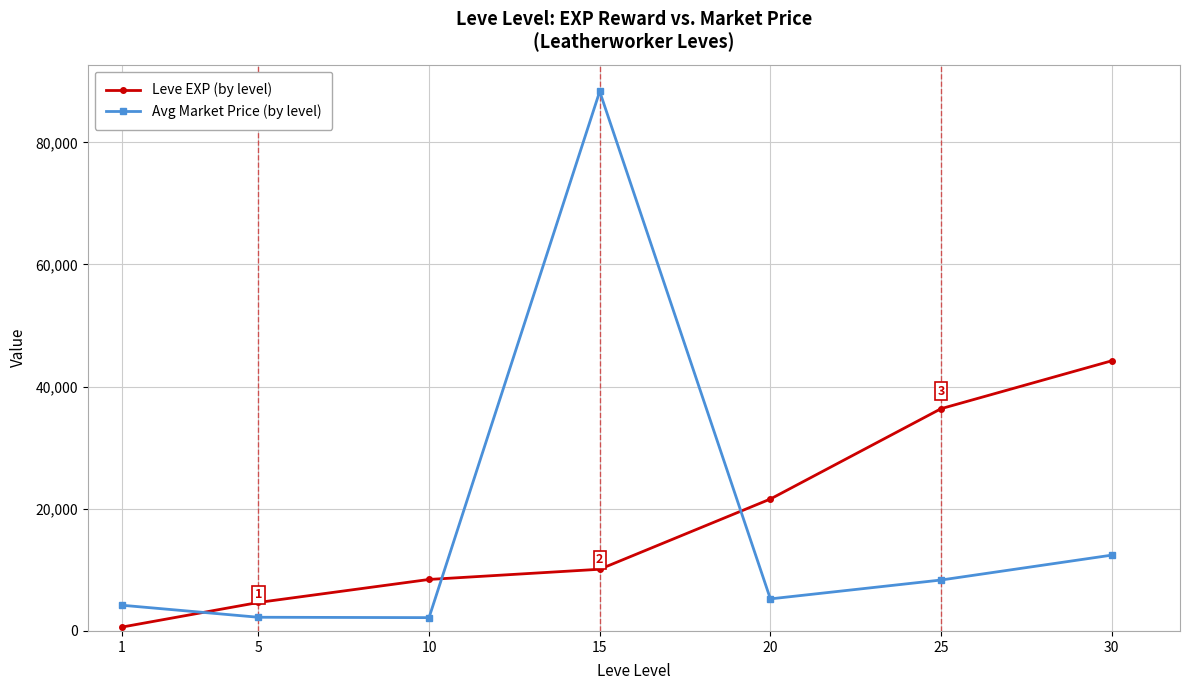

How many data points does each series have?

7